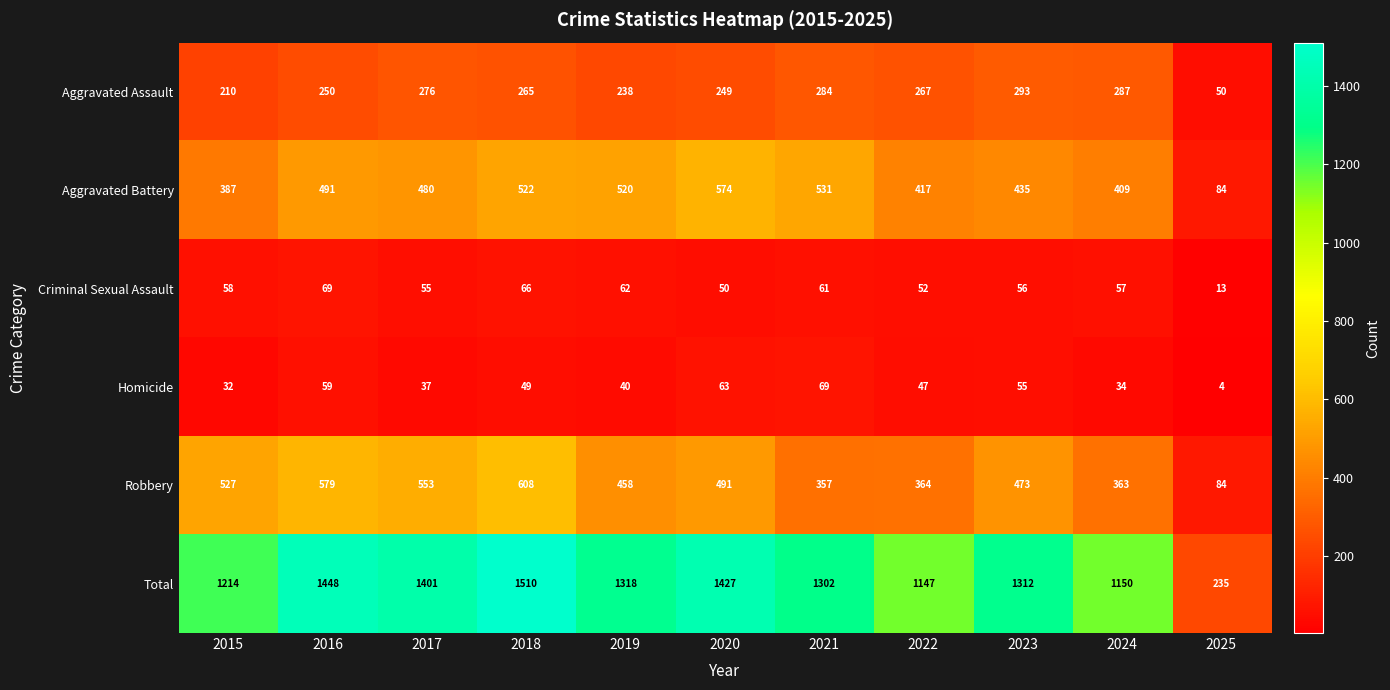

Rank the series at 2024 from highest to lowest value.

Total, Aggravated Battery, Robbery, Aggravated Assault, Criminal Sexual Assault, Homicide